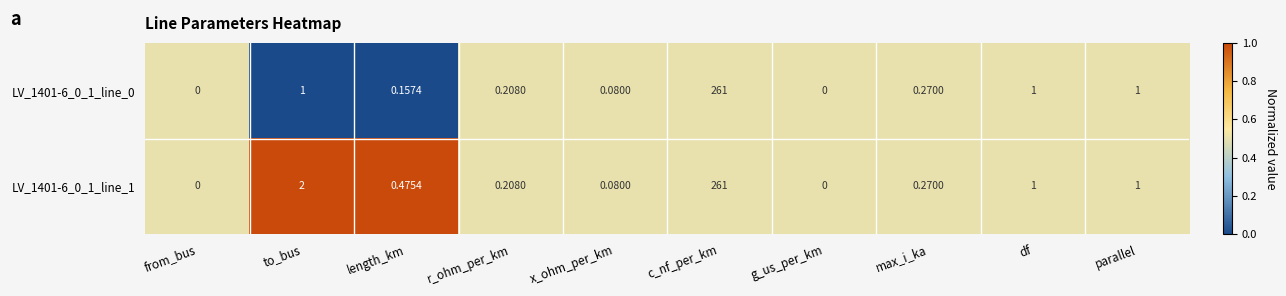

Which series has the largest total across all categories?

LV_1401-6_0_1_line_1